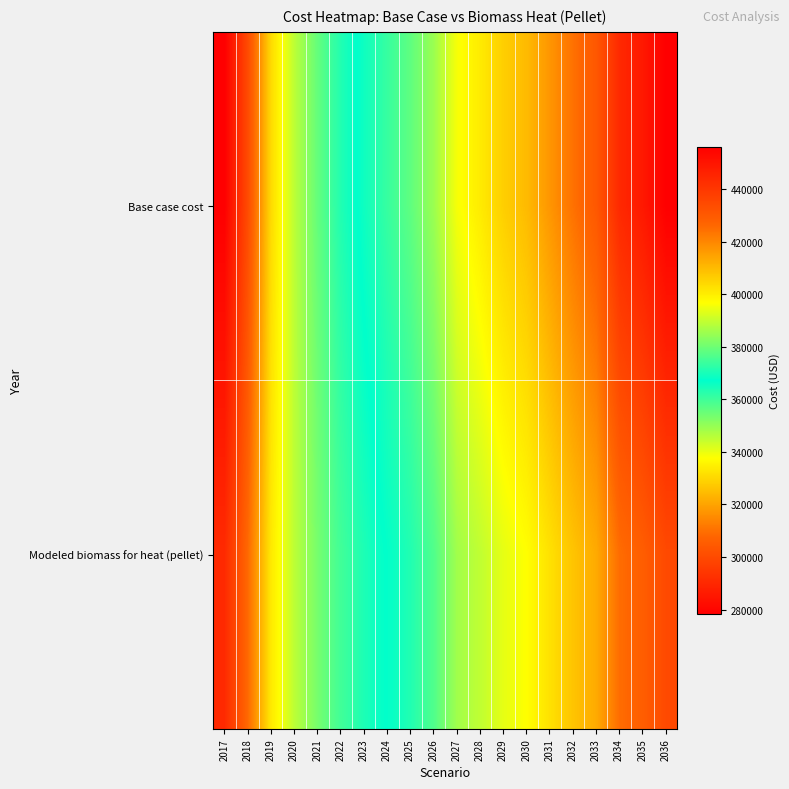

Reading left to right, what are all the values shown in this chart?

Base case cost: 2017=278304.4	2018=300181.0	2019=330653.3	2020=345493.8	2021=355644.4	2022=363454.8	2023=368920.5	2024=373599.8	2025=378283.7	2026=385306.9	2027=395877.7	2028=400617.4	2029=406148.4	2030=410090.8	2031=417204.3	2032=424312.1	2033=430633.3	2034=444194.2	2035=448993.1	2036=456196.7
Modeled biomass for heat (pellet): 2017=290760.5	2018=308559.3	2019=333507.8	2020=345478.1	2021=353560.6	2022=359707.7	2023=363914.9	2024=367475.8	2025=371048.9	2026=376571.9	2027=385914.4	2028=389565.0	2029=393881.7	2030=396881.0	2031=402529.0	2032=408177.7	2033=413178.4	2034=425160.5	2035=428915.6	2036=434684.4